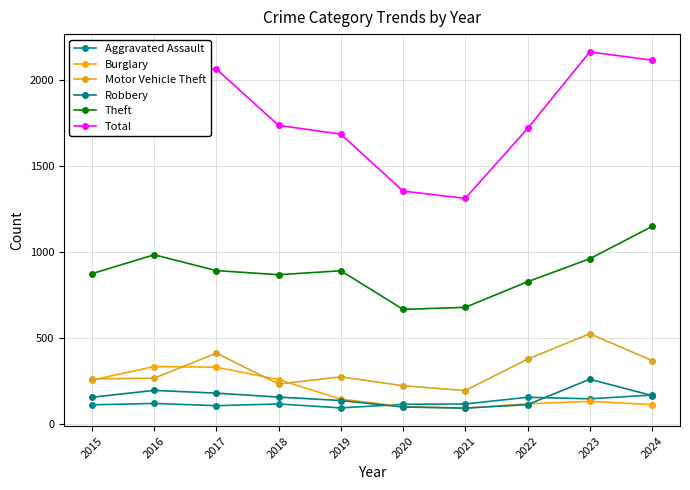

What is the difference between the highest and lowest values at 2022?

1609